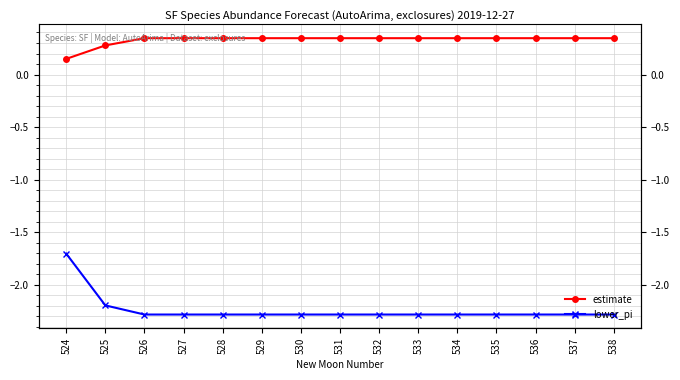

True or false: lower_pi and estimate intersect in this chart.

False